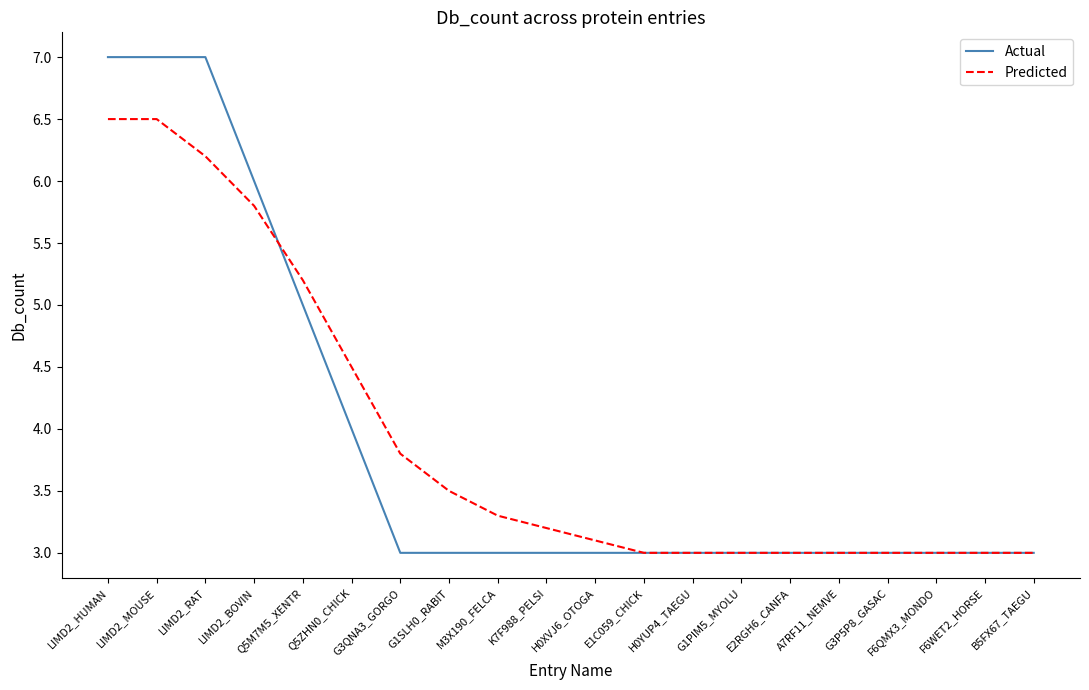

What is the difference between the highest and lowest values at Q5ZHN0_CHICK?

0.5